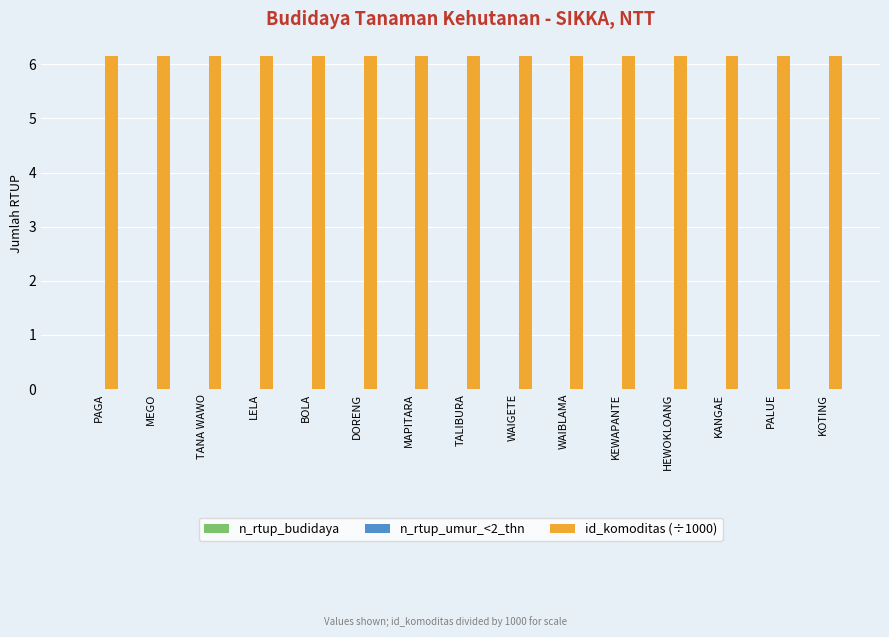

Which series changed the most between HEWOKLOANG and KOTING?

n_rtup_budidaya